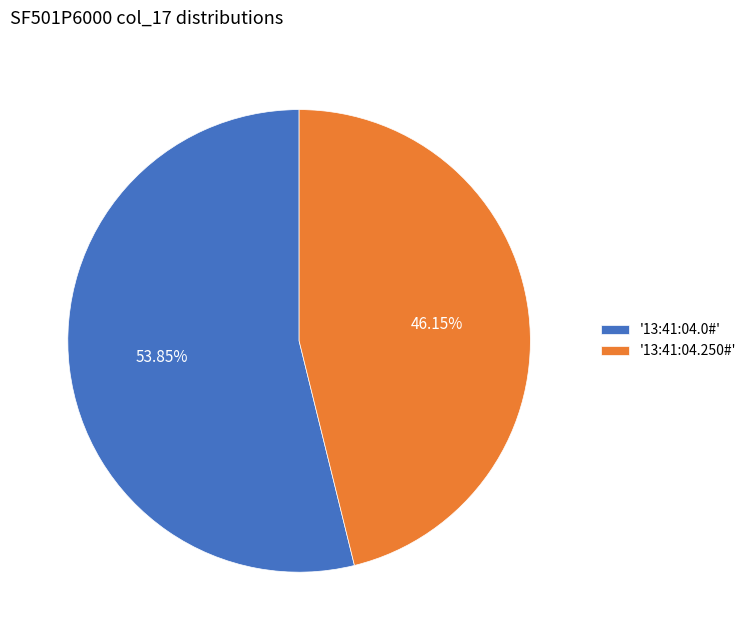

Between '13:41:04.0#' and '13:41:04.250#', which is larger?

'13:41:04.0#'